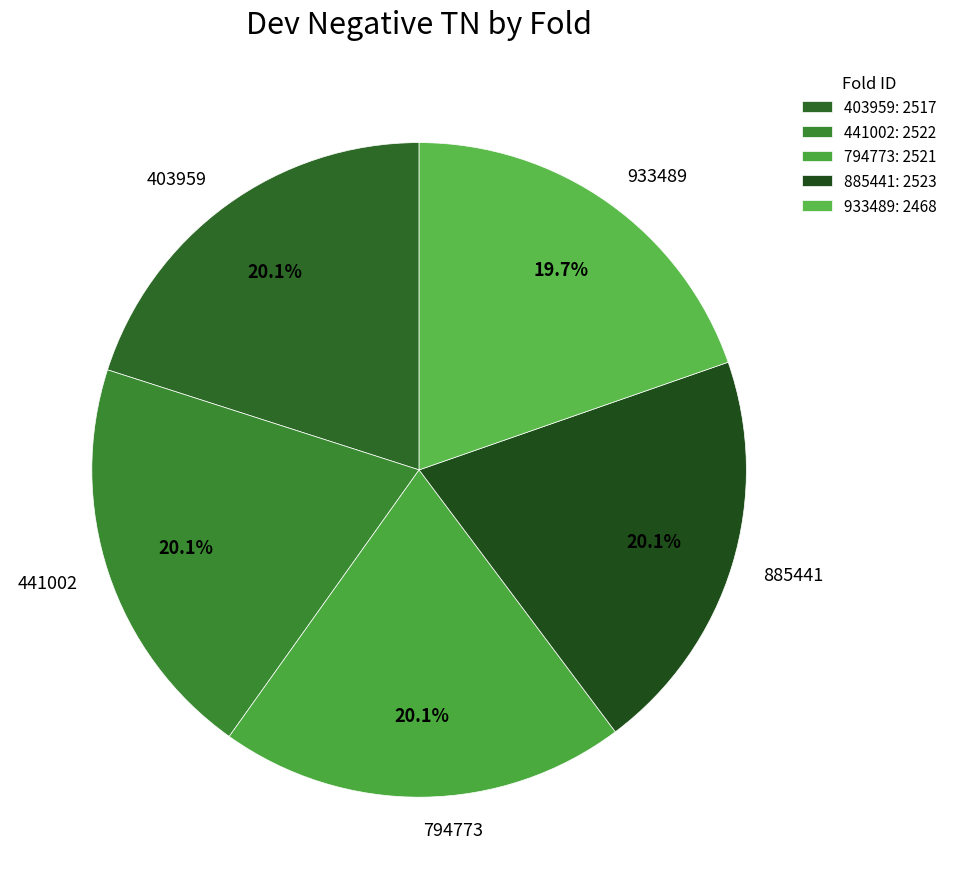

Count the number of slices in the pie.

5